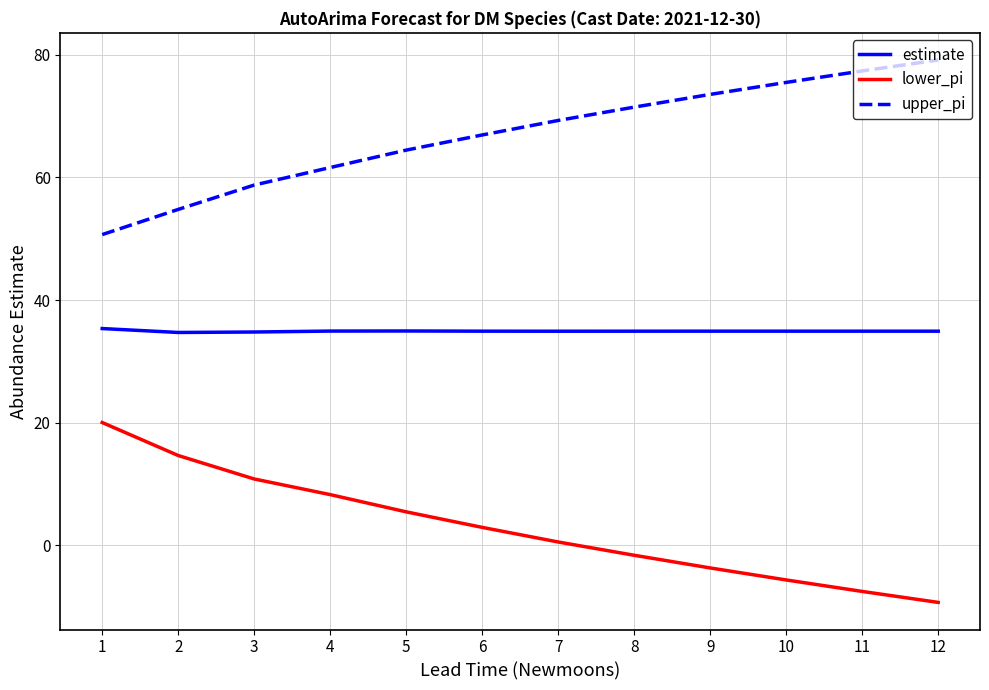

What is the smallest value displayed?

-9.3